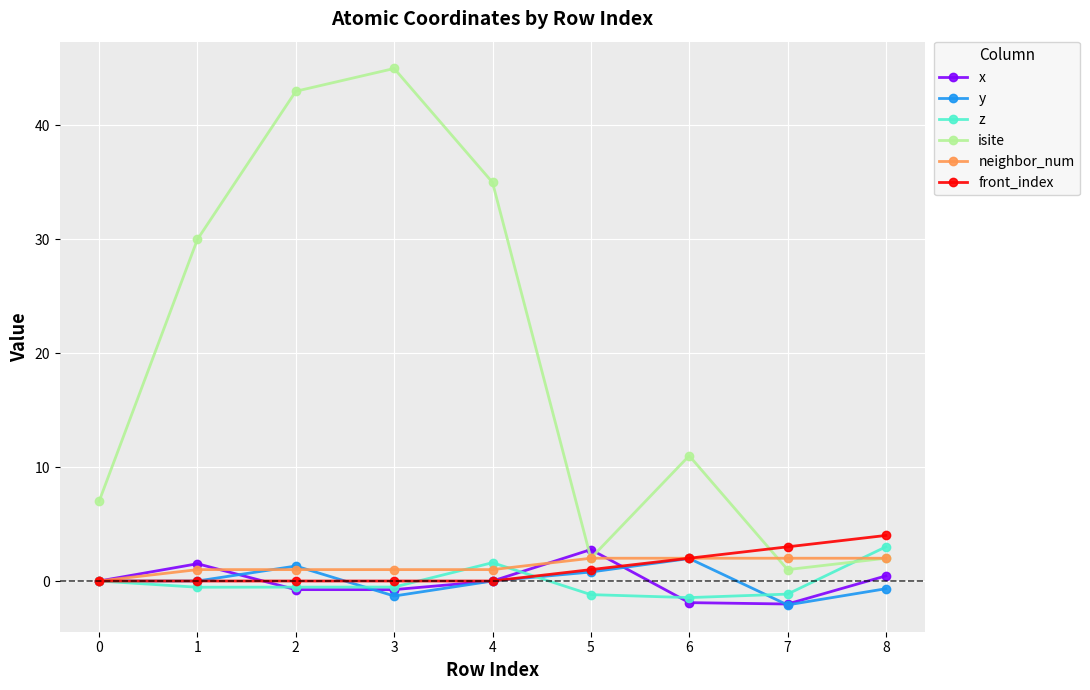

At how many categories does at least one series exceed 18?

4